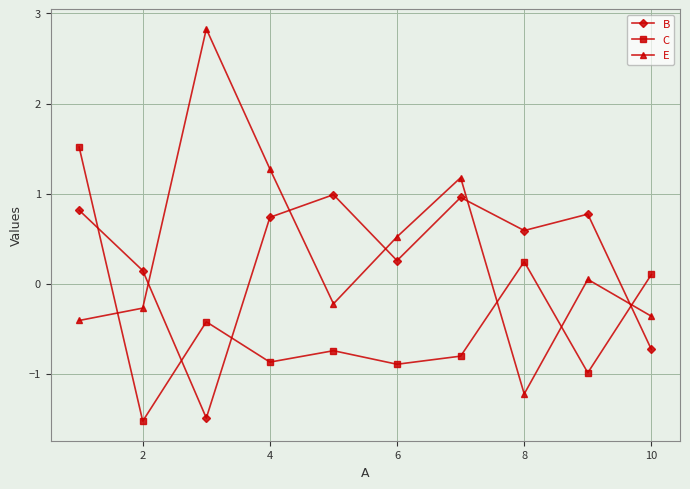

In B, how many points are lower than both neighbors (excluding endpoints)?

3